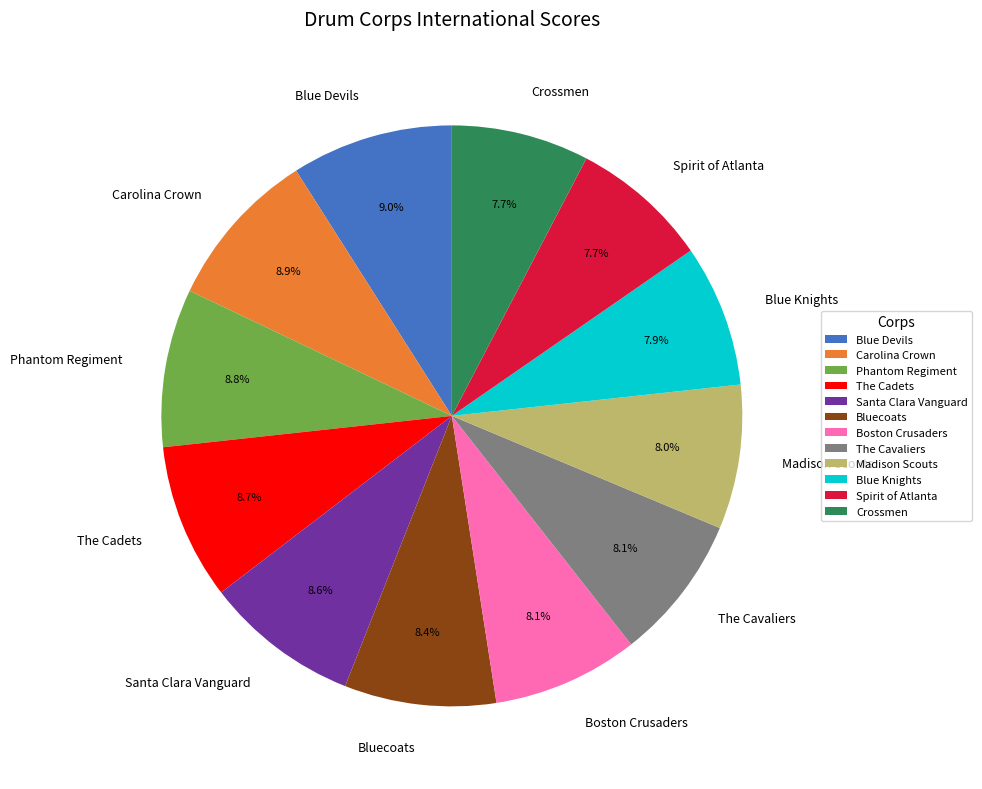

To the nearest percent, what percentage of the pie is Madison Scouts?

8%